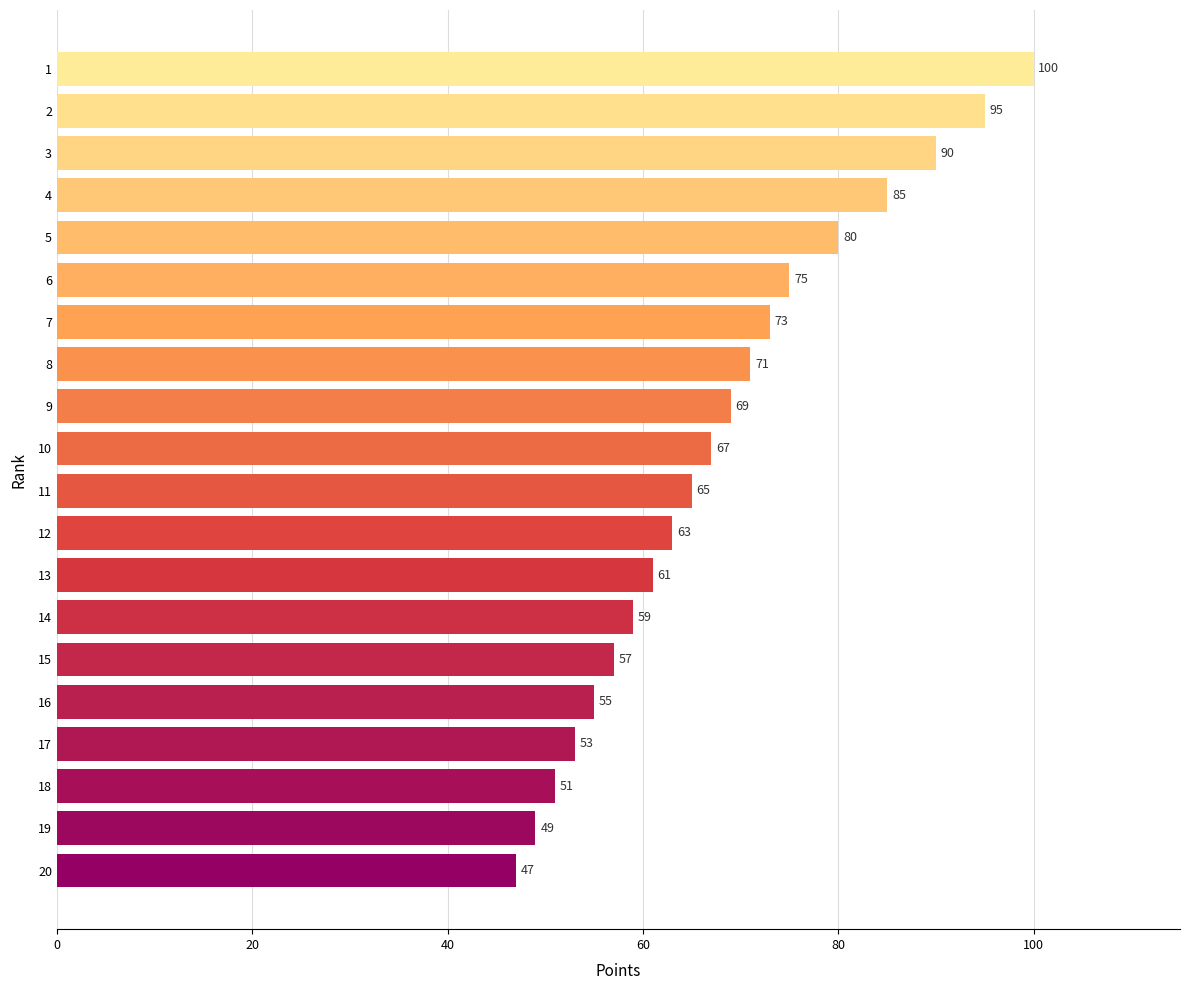

Where is the data nearest to the value 73?

7